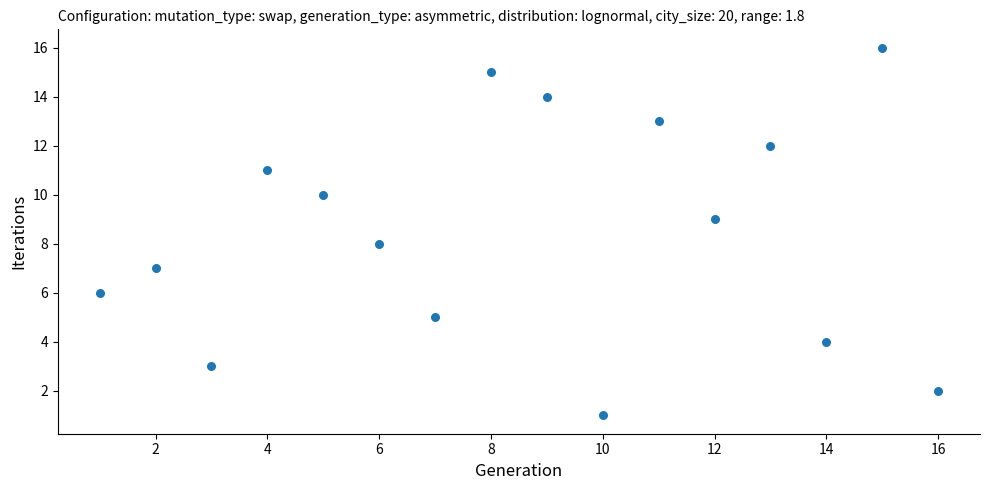

What is the range of Y values (max minus min)?

15